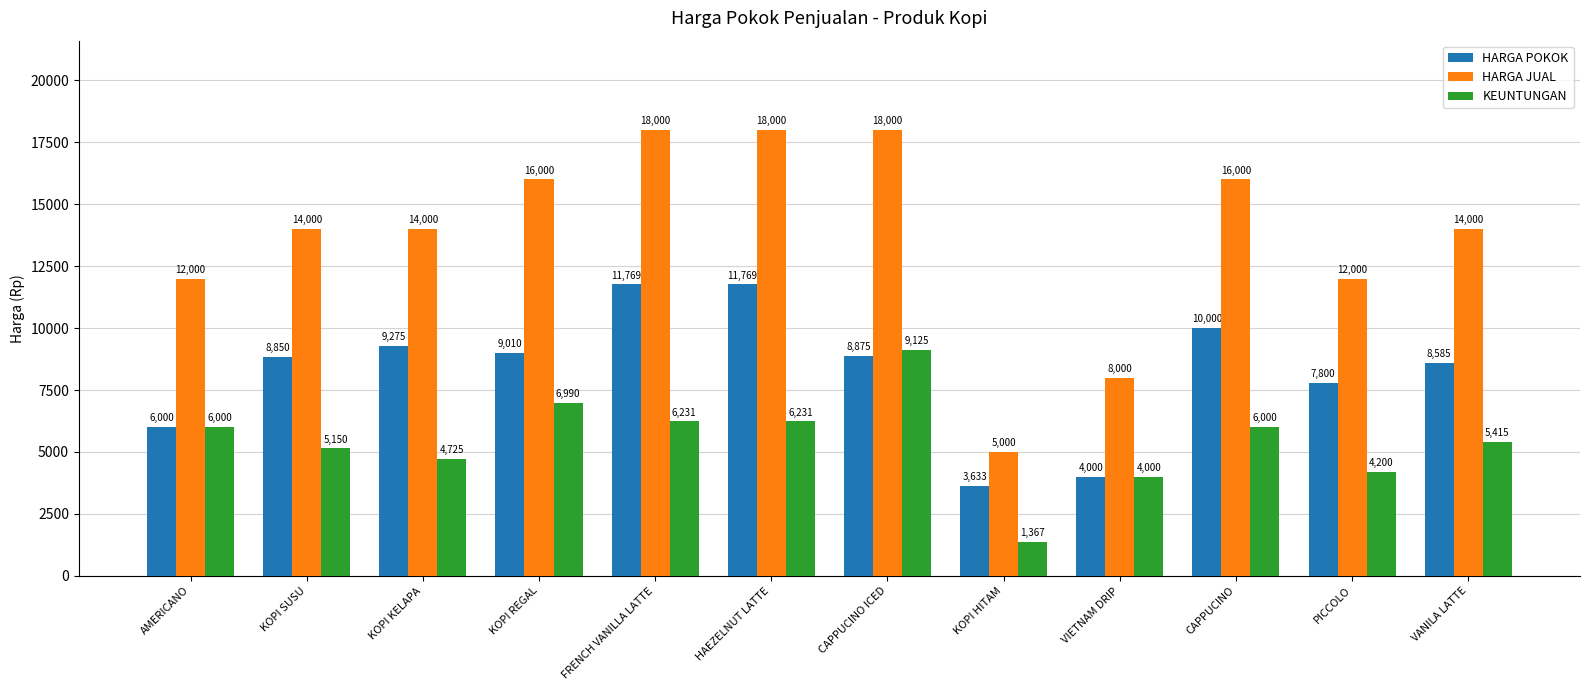

What is the maximum value for KEUNTUNGAN?

9125